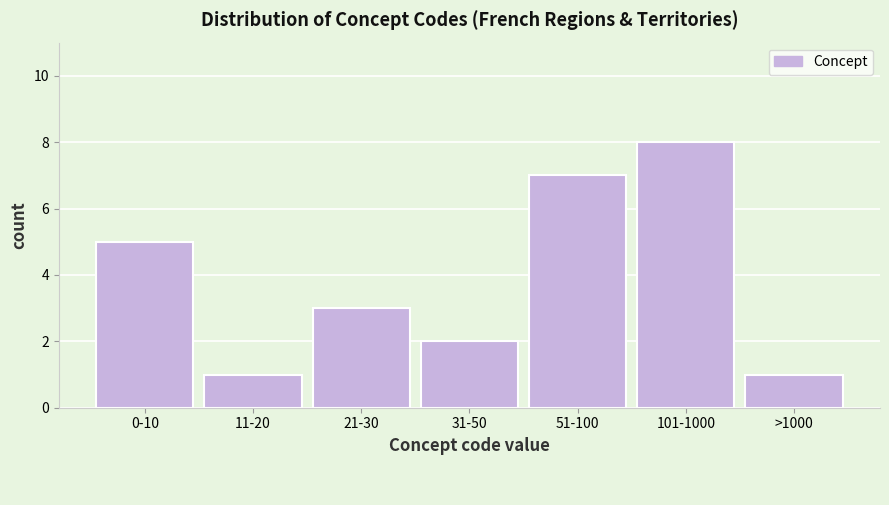

Reading right to left, extract all data points from this chart.

1	8	7	2	3	1	5